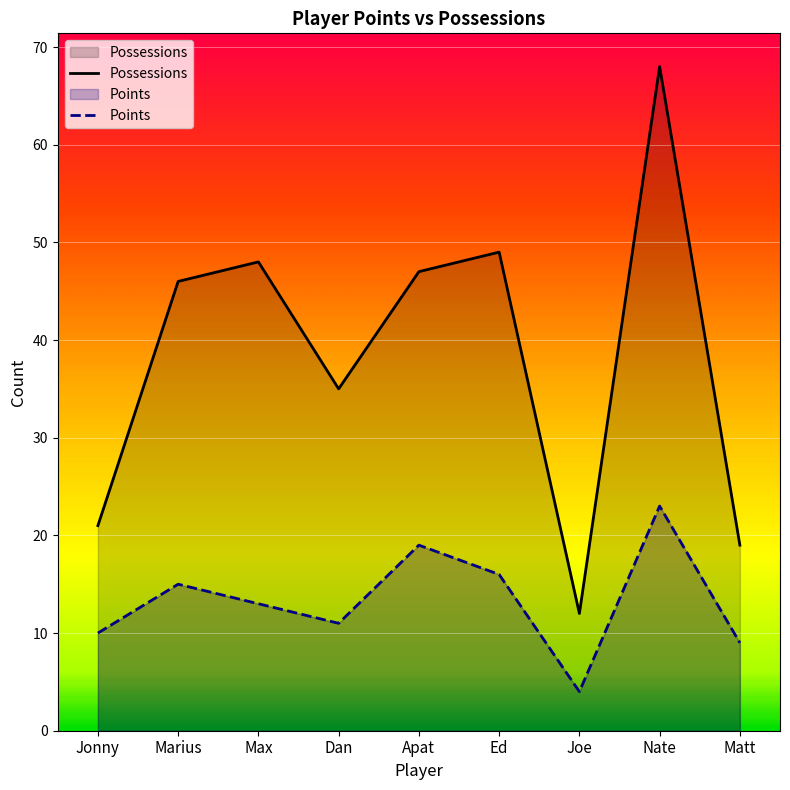

What is the sum of all Points values?

120